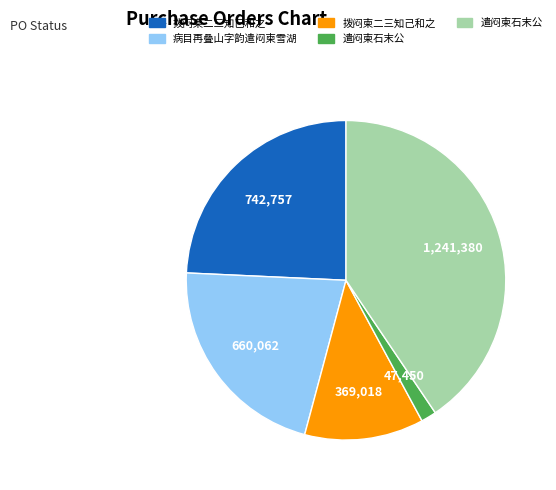

Does any single category account for the majority?

No